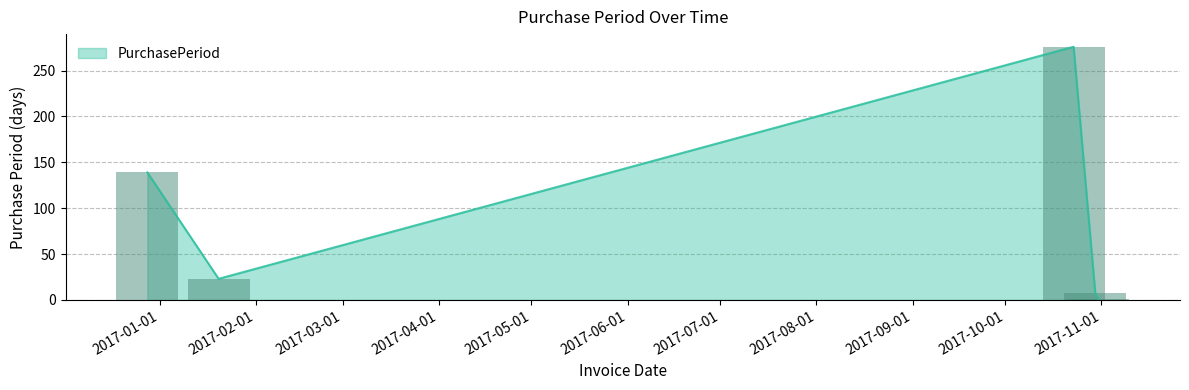

List the labels in order of value, smallest first.

2017-10-31, 2017-10-30, 2017-01-20, 2016-12-28, 2017-10-23